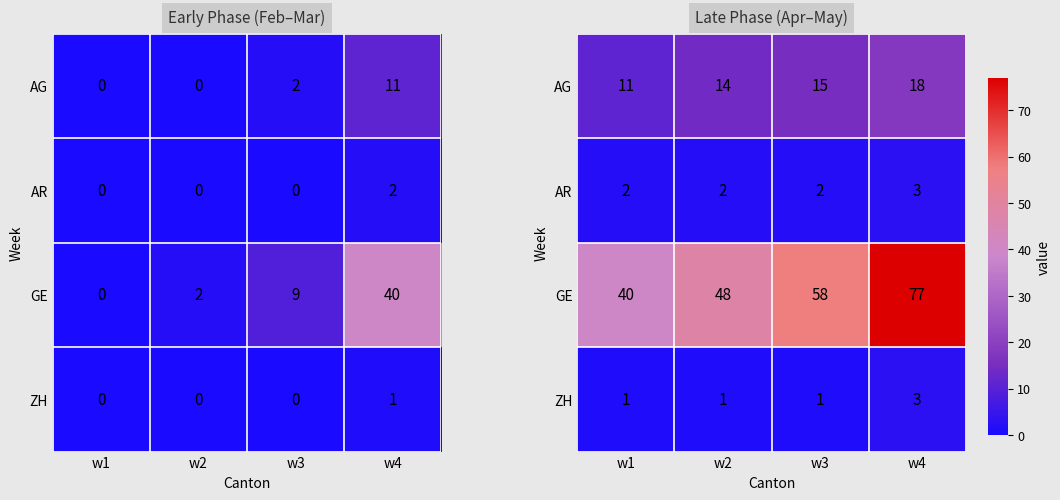

Which series has the largest range (max minus min)?

GE